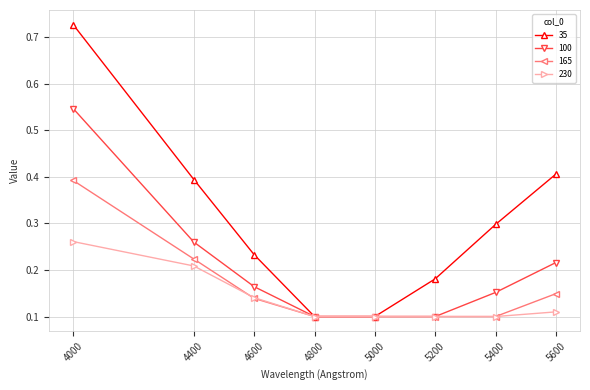

The value of 230 at 4800 is 0.0. True or false?

False